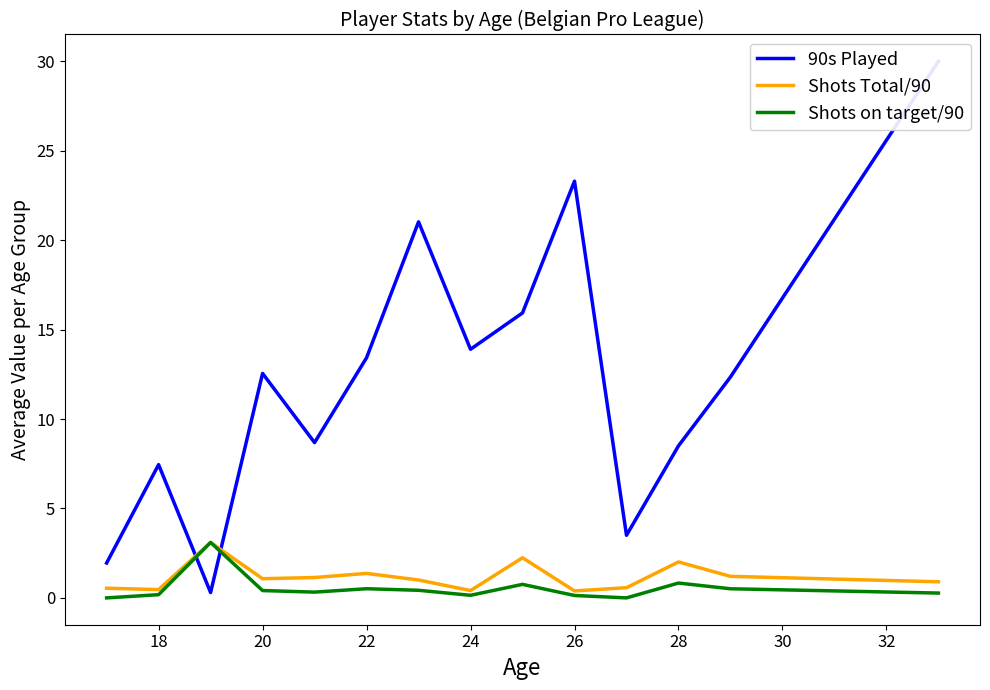

What is the highest value of the Shots on target/90 series?

3.1